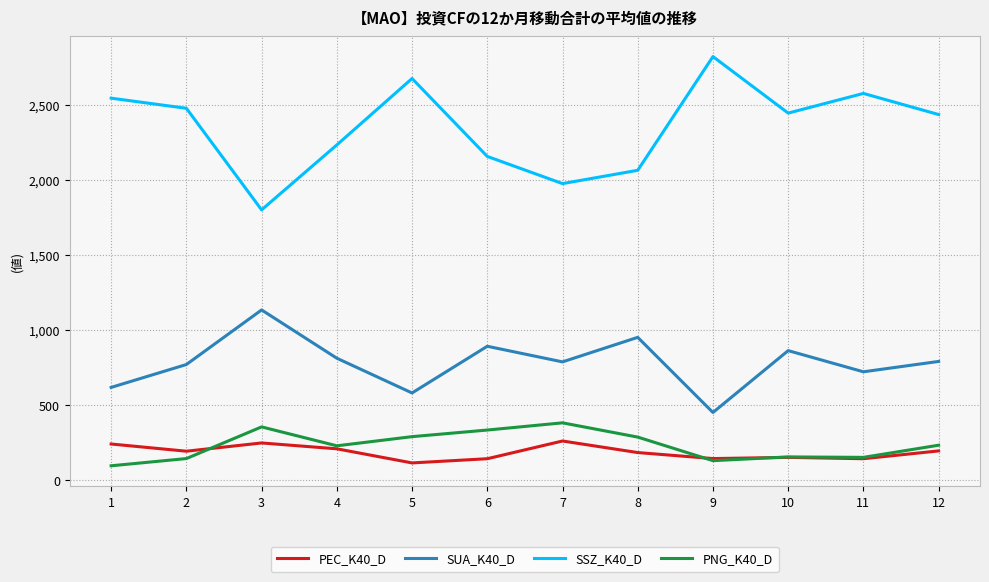

What is the lowest value of the SUA_K40_D series?

451.0